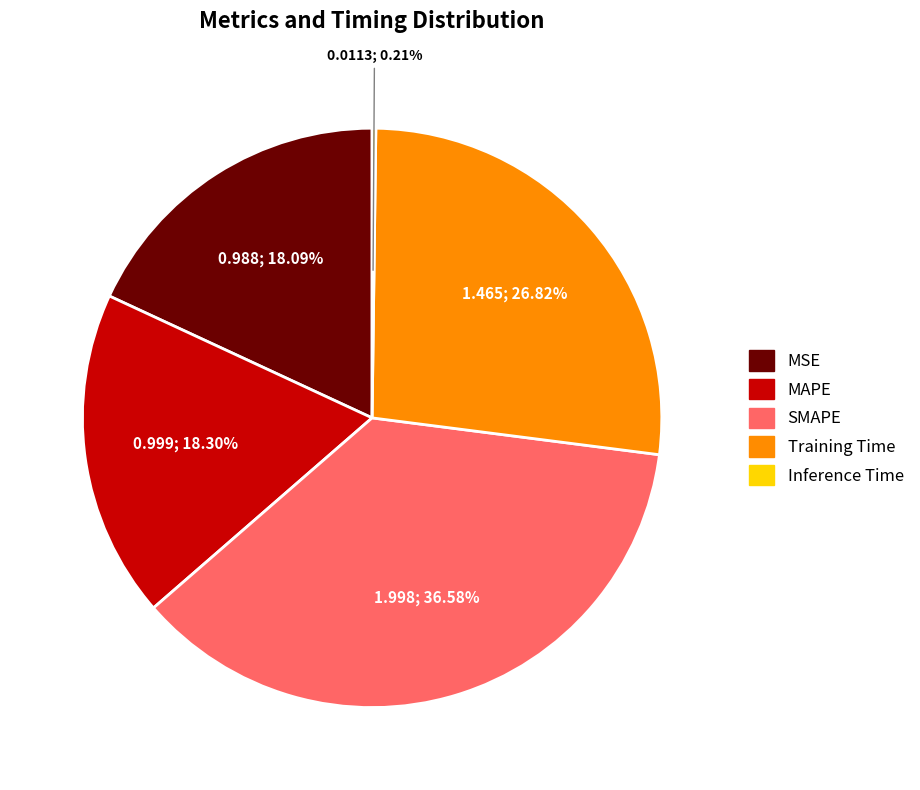

Does Training Time represent more than half of the total?

No